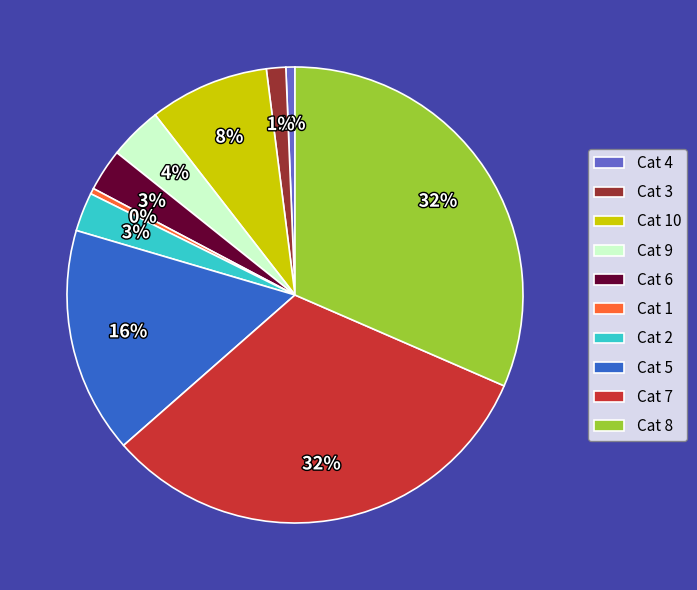

To the nearest percent, what is the combined percentage of Cat 8 and Cat 6?

35%